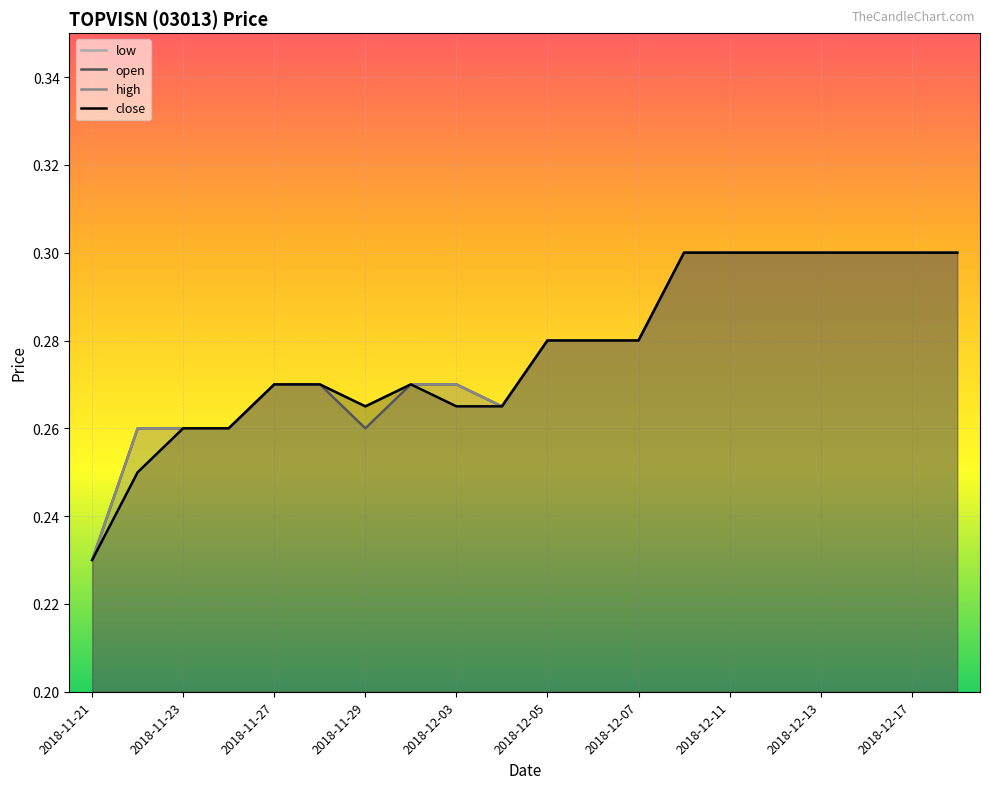

What is the minimum value for open?

0.2